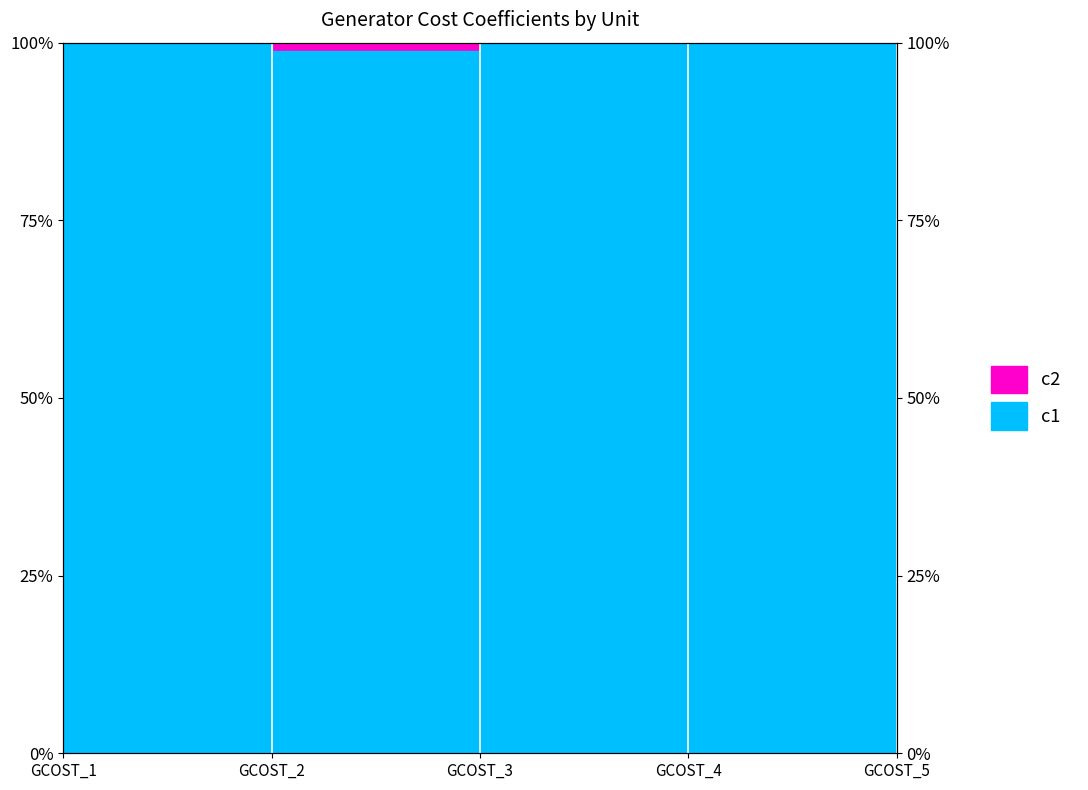

How many data points does each series have?

5